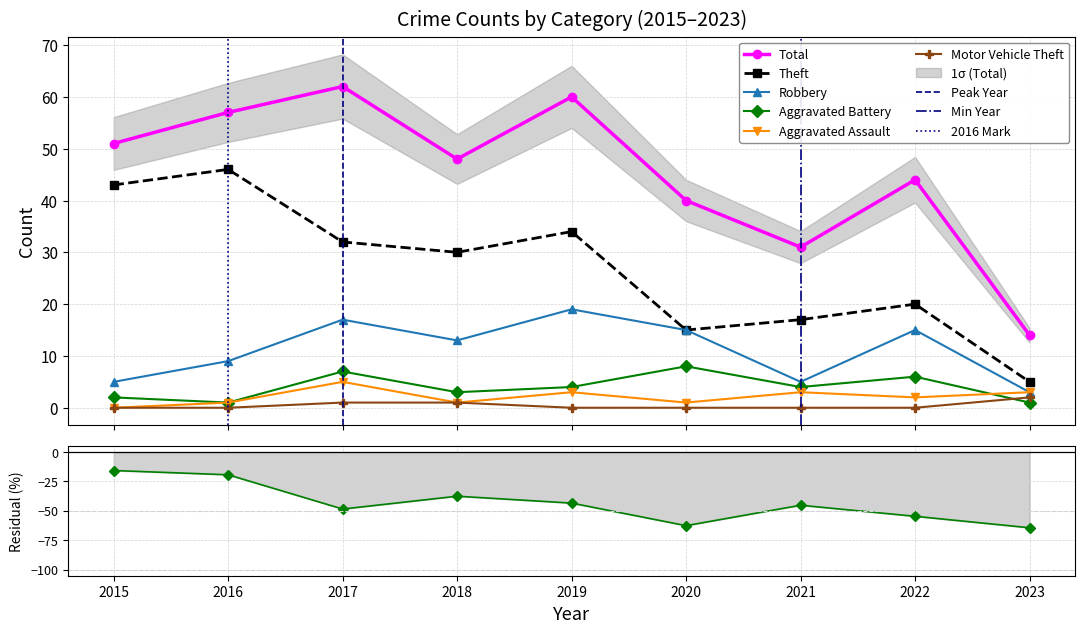

Which series has the largest total across all categories?

Total